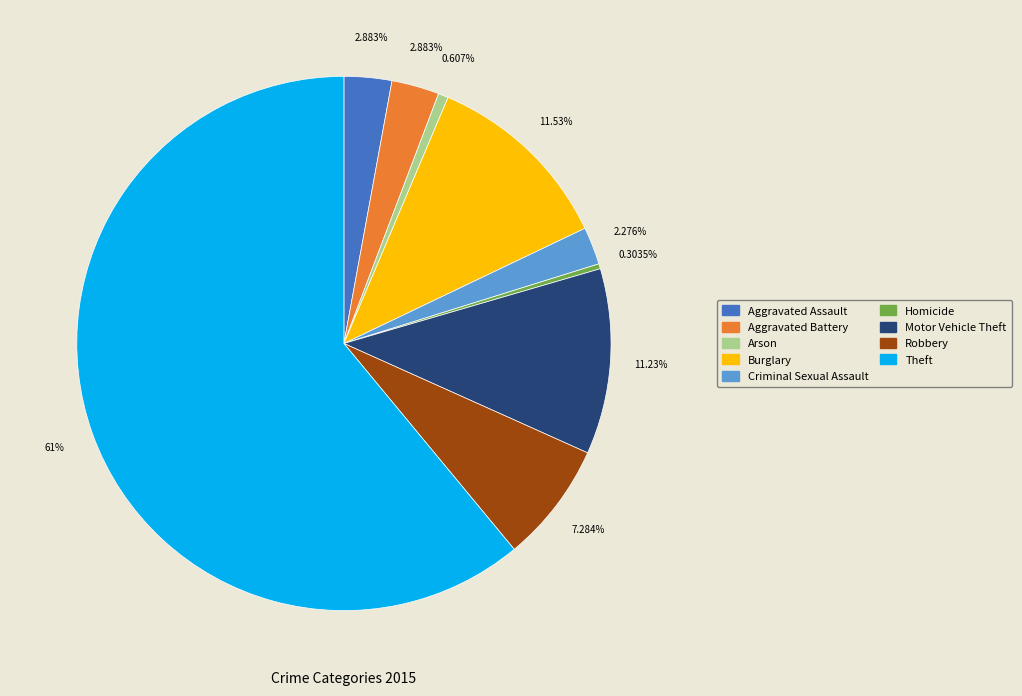

Which category has the biggest portion of the pie?

Theft